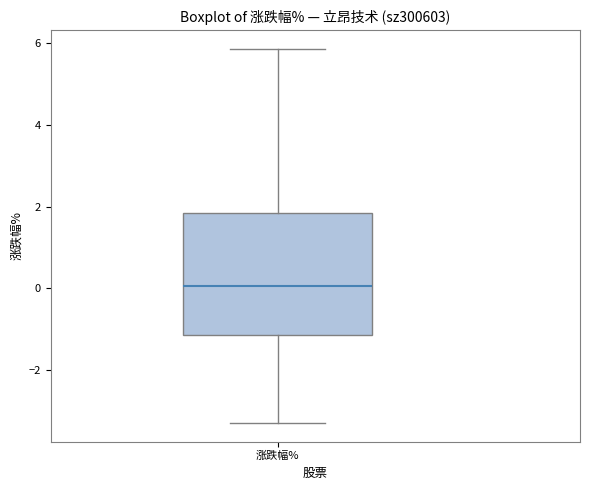

Transcribe this box plot: give where the median line is, the range the box spans, and where the two whiskers end, as read against the y-axis. The values are not printed on the chart, so give them approximately, as read against the axis.

median 0.0, box -1.2 to 1.8, whiskers -3.2 to 5.8